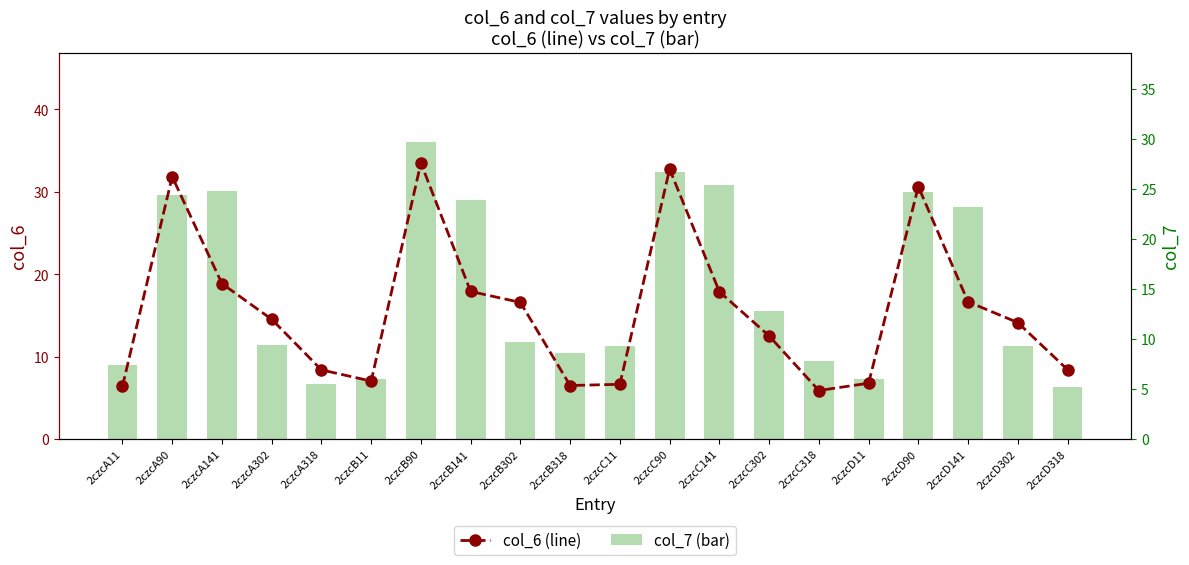

At which label is col_7 closest to 17?

2czcC302